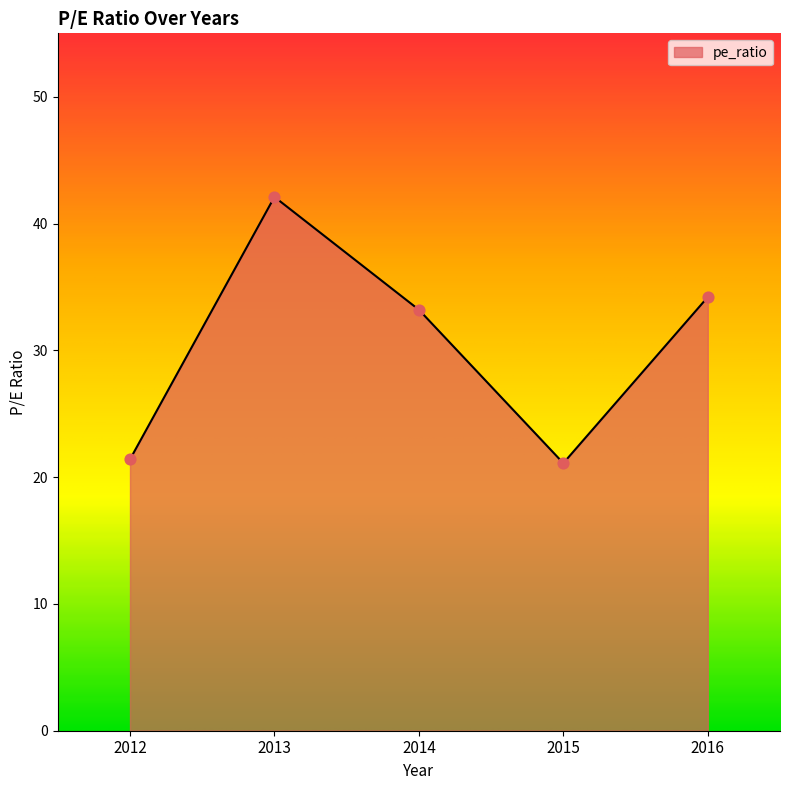

What is the change in value from 2012 to 2016?

+12.8